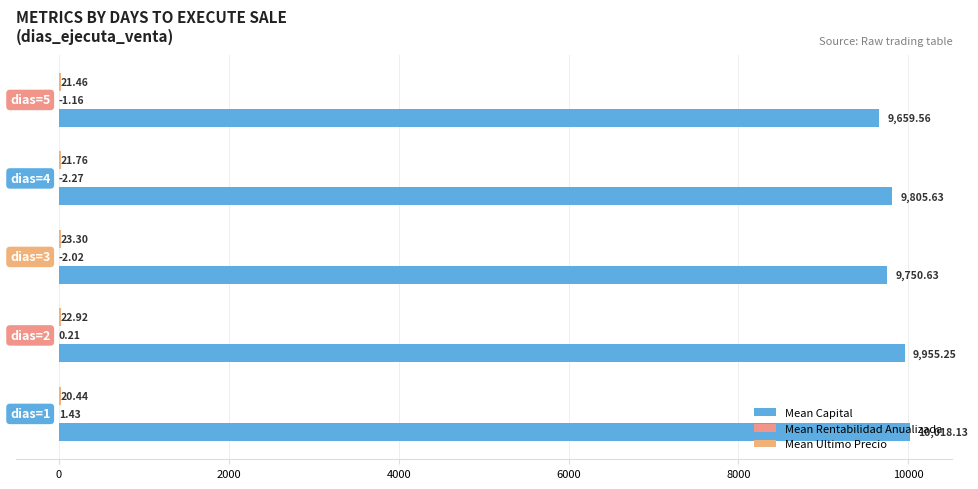

What is the difference between the second highest and second lowest values in the Mean Ultimo Precio series?

1.5